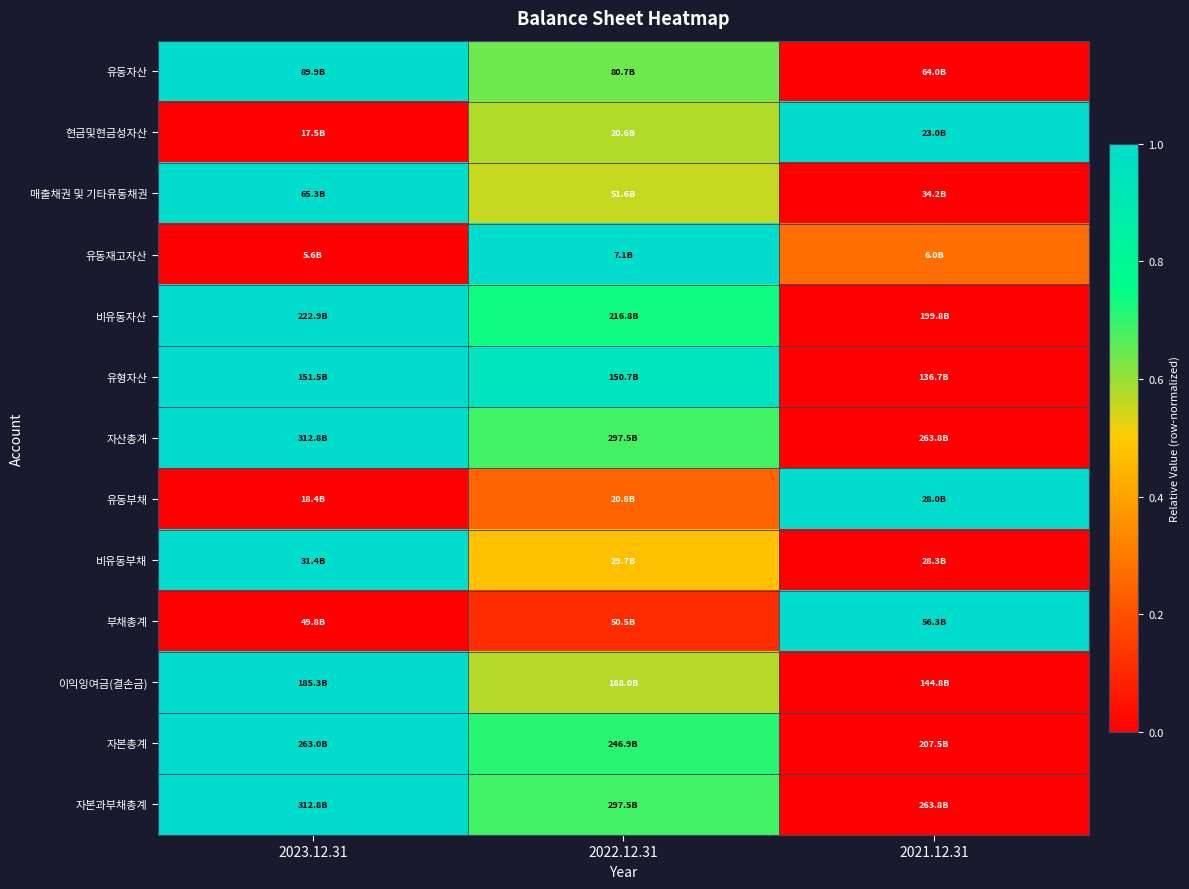

Reading right to left, extract all data points from this chart.

유동자산: 2021.12.31=0.0	2022.12.31=0.6	2023.12.31=1.0
현금및현금성자산: 2021.12.31=1.0	2022.12.31=0.6	2023.12.31=0.0
매출채권 및 기타유동채권: 2021.12.31=0.0	2022.12.31=0.6	2023.12.31=1.0
유동재고자산: 2021.12.31=0.3	2022.12.31=1.0	2023.12.31=0.0
비유동자산: 2021.12.31=0.0	2022.12.31=0.7	2023.12.31=1.0
유형자산: 2021.12.31=0.0	2022.12.31=0.9	2023.12.31=1.0
자산총계: 2021.12.31=0.0	2022.12.31=0.7	2023.12.31=1.0
유동부채: 2021.12.31=1.0	2022.12.31=0.2	2023.12.31=0.0
비유동부채: 2021.12.31=0.0	2022.12.31=0.5	2023.12.31=1.0
부채총계: 2021.12.31=1.0	2022.12.31=0.1	2023.12.31=0.0
이익잉여금(결손금): 2021.12.31=0.0	2022.12.31=0.6	2023.12.31=1.0
자본총계: 2021.12.31=0.0	2022.12.31=0.7	2023.12.31=1.0
자본과부채총계: 2021.12.31=0.0	2022.12.31=0.7	2023.12.31=1.0